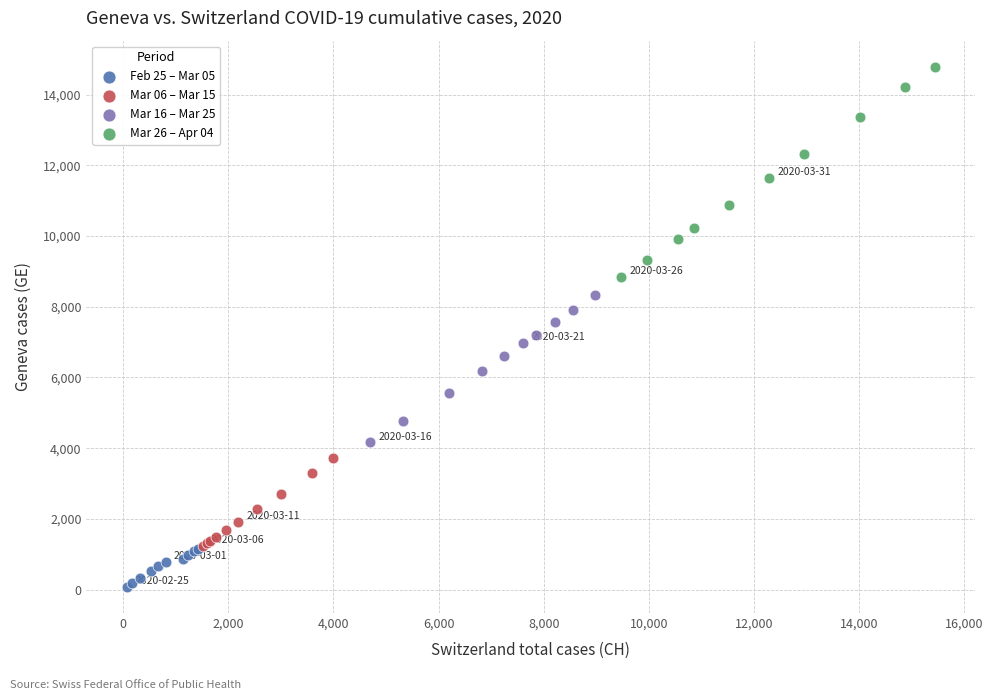

Which series contains the lowest Y value?

Feb 25 – Mar 05